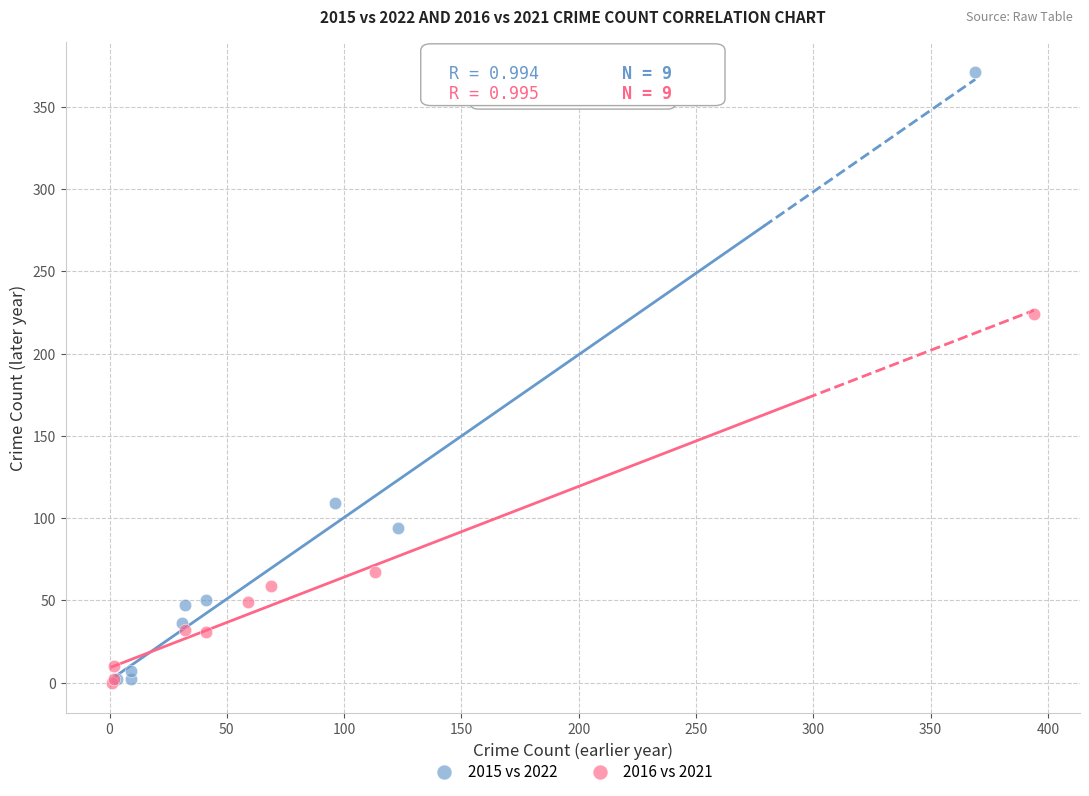

Which series reaches the maximum Y coordinate?

2015 vs 2022